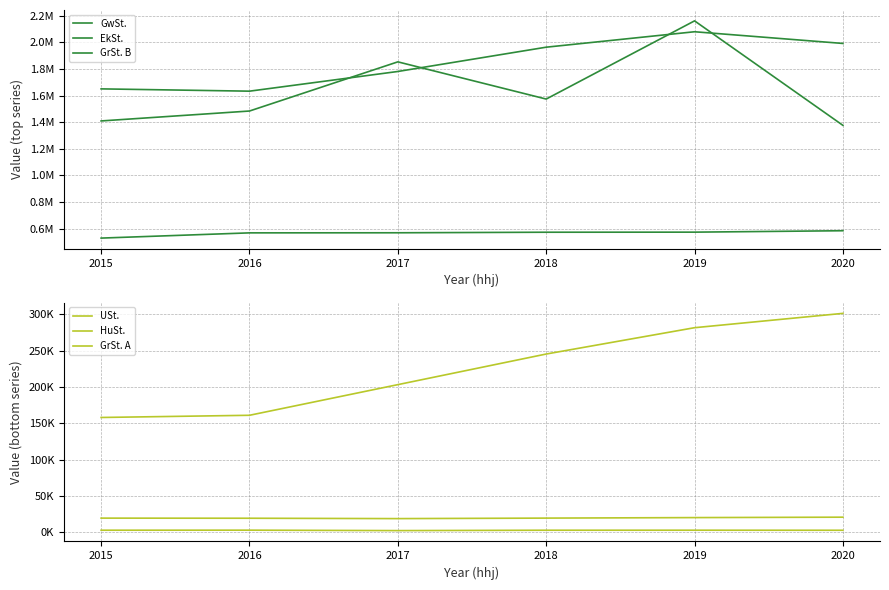

What is the smallest value displayed?

2198.3